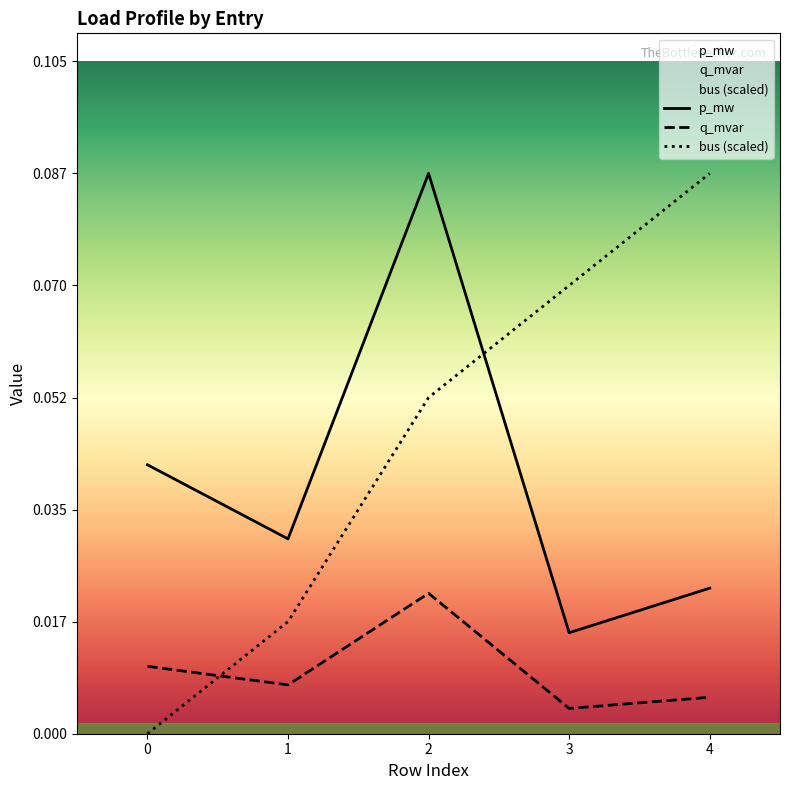

What is the difference between the bus (scaled) values at 4 and 0?

0.1